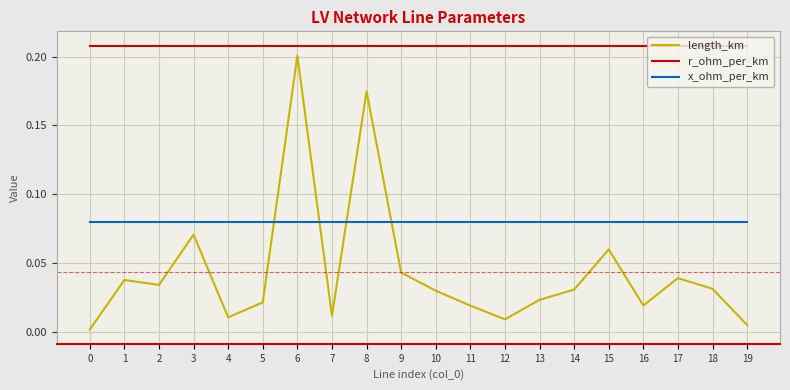

Is it true that x_ohm_per_km equals 0.0 at 10?

False